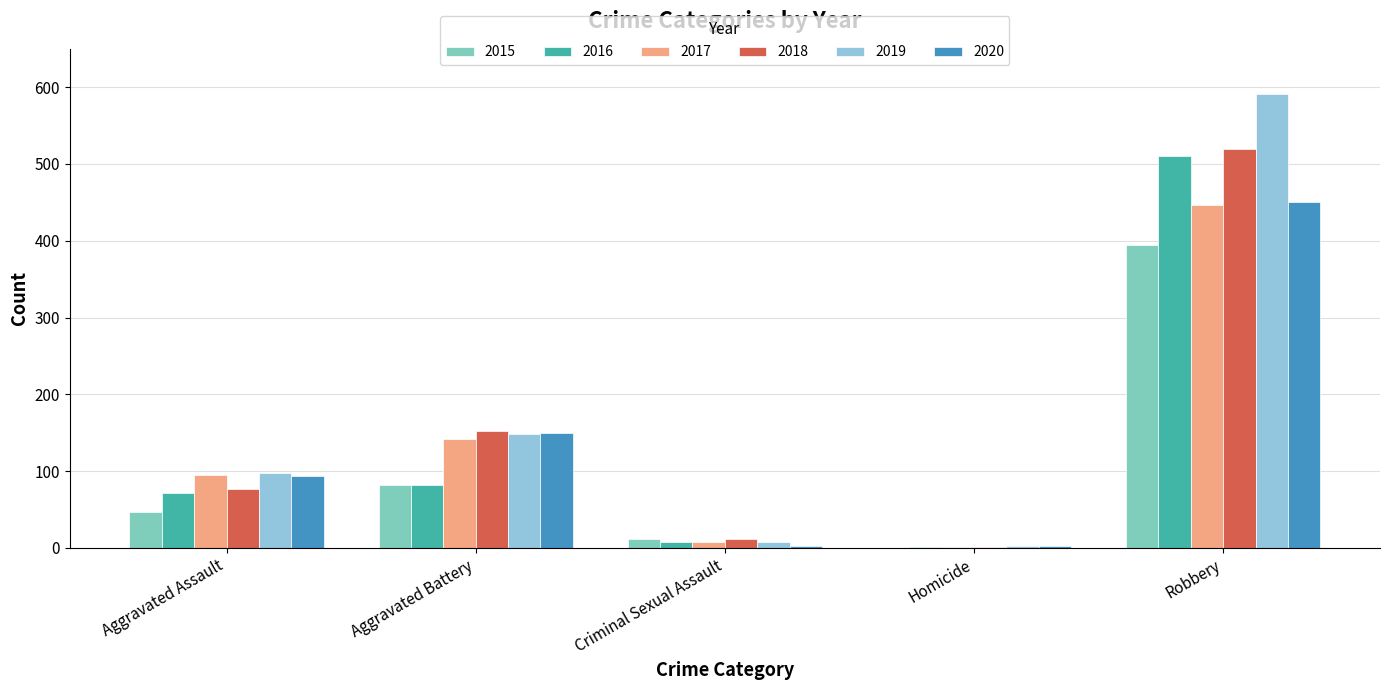

The value of 2018 at Robbery is 520. True or false?

True